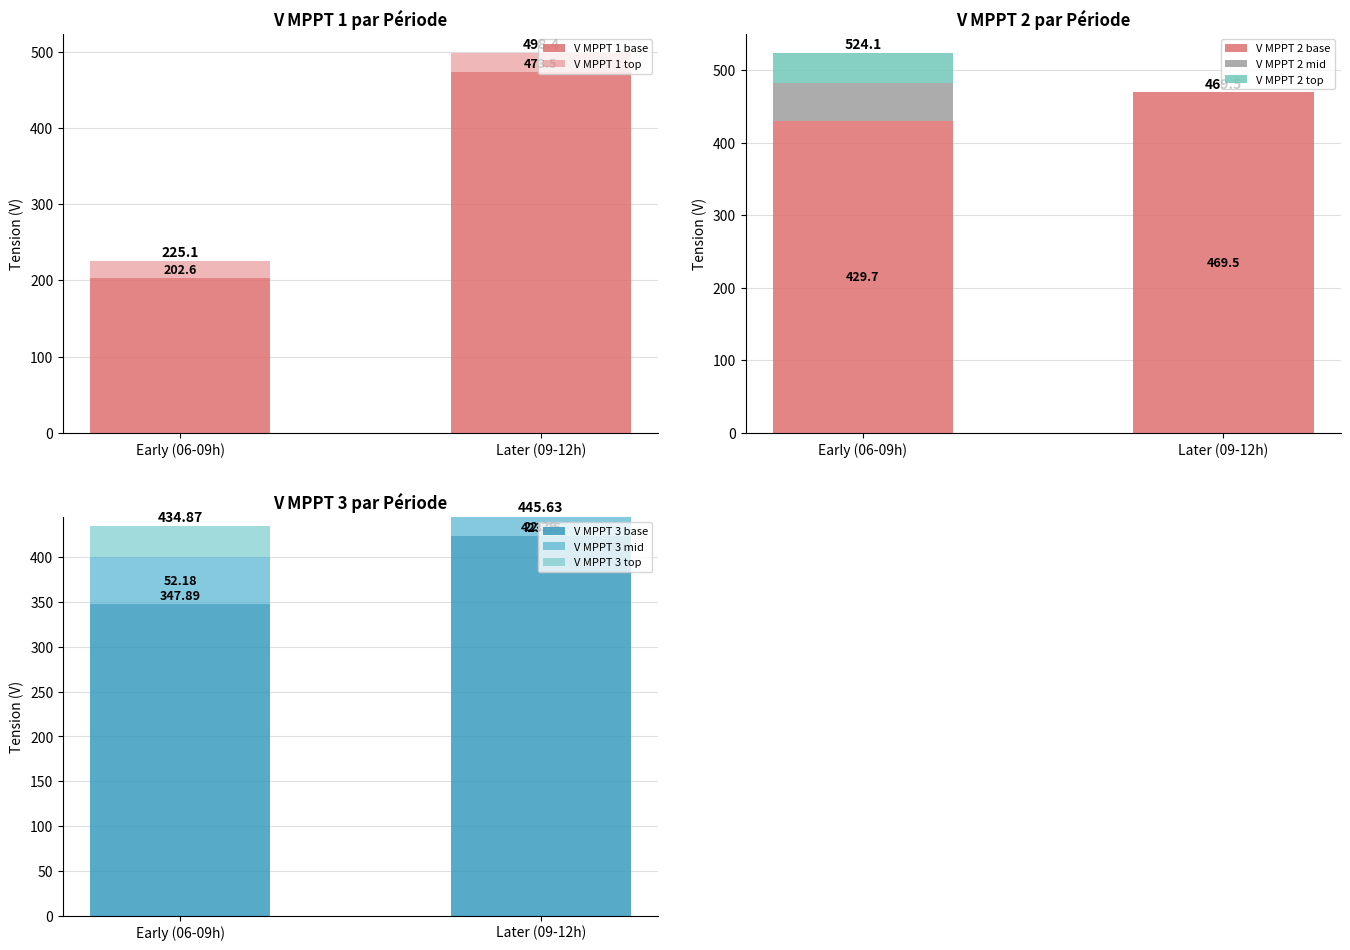

How many values in the V MPPT 1 base series are below 473?

1